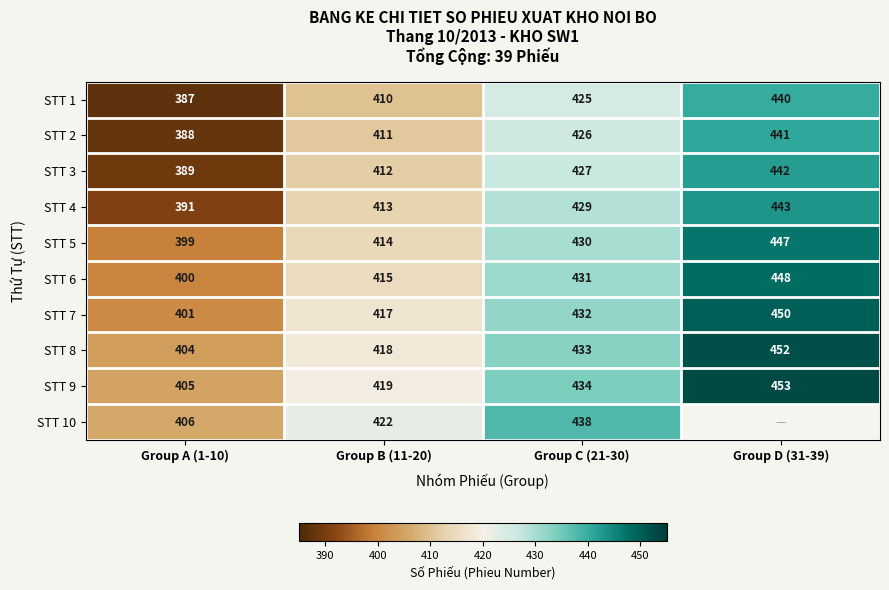

At how many categories does at least one series exceed 418?

3